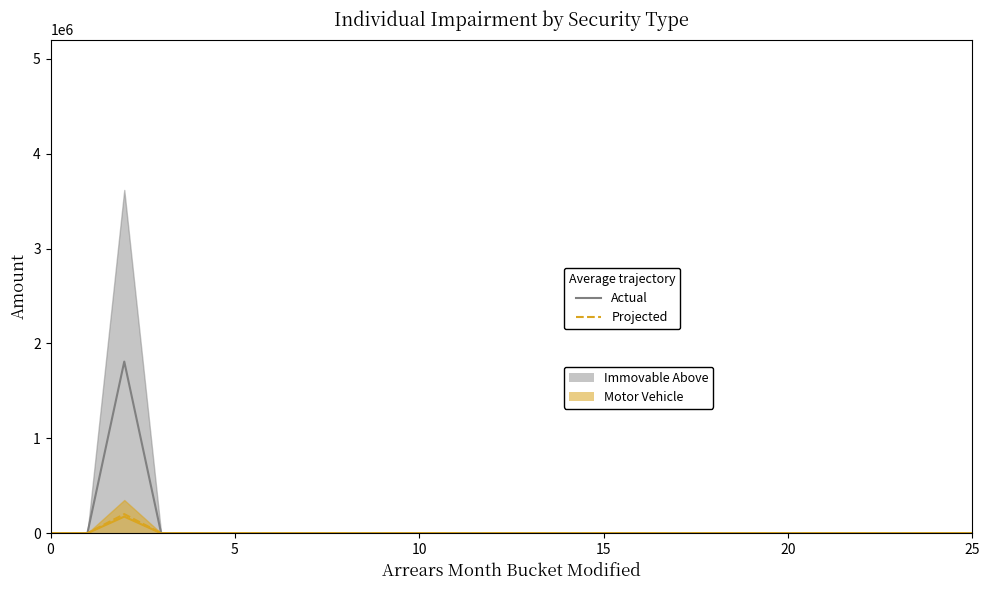

Rank the series by their maximum value, from highest to lowest.

Immovable Above (actual), Motor Vehicle (projected), Motor Vehicle (actual)